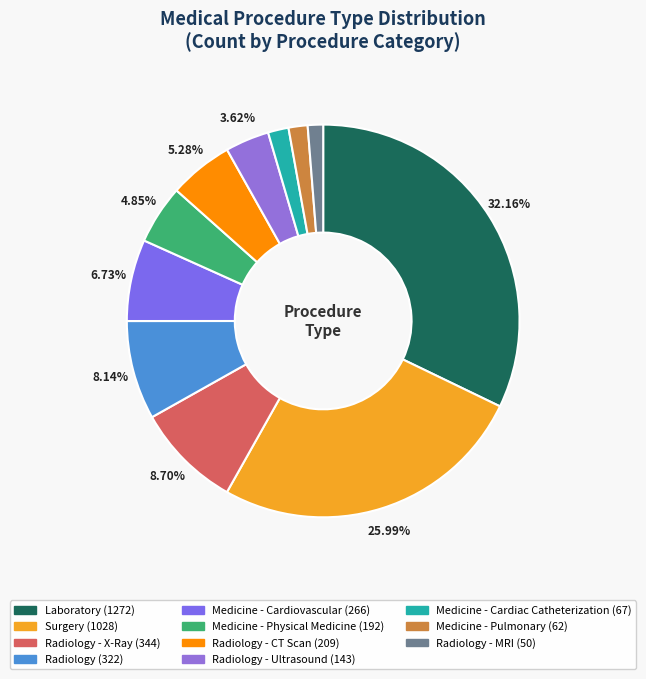

Does any single category account for the majority?

No